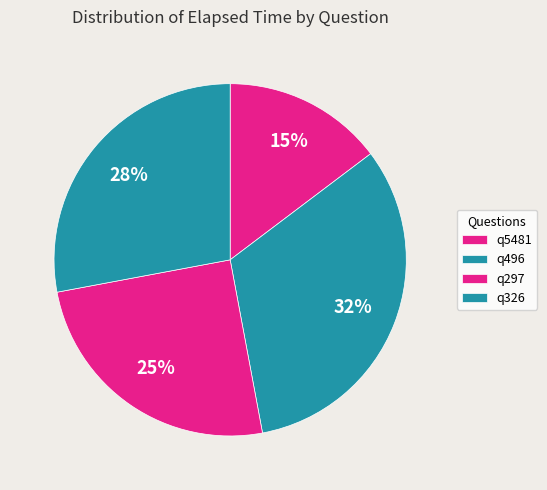

How many segments does this pie chart have?

4